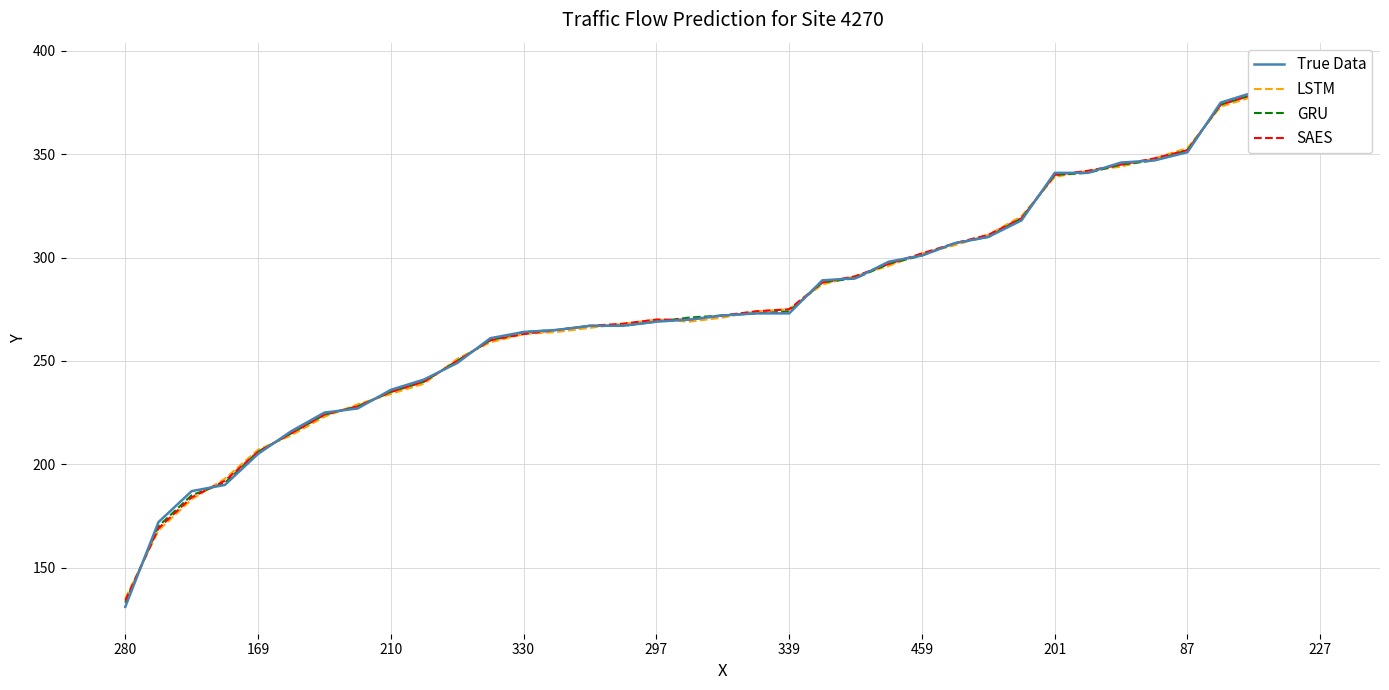

What is the difference between the second highest and second lowest values in the GRU series?

216